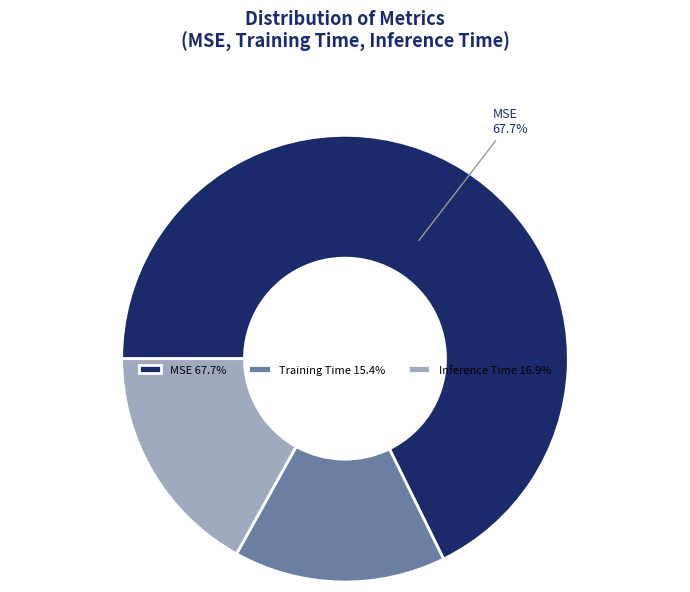

What percentage is the MSE slice, to the nearest percent?

68%